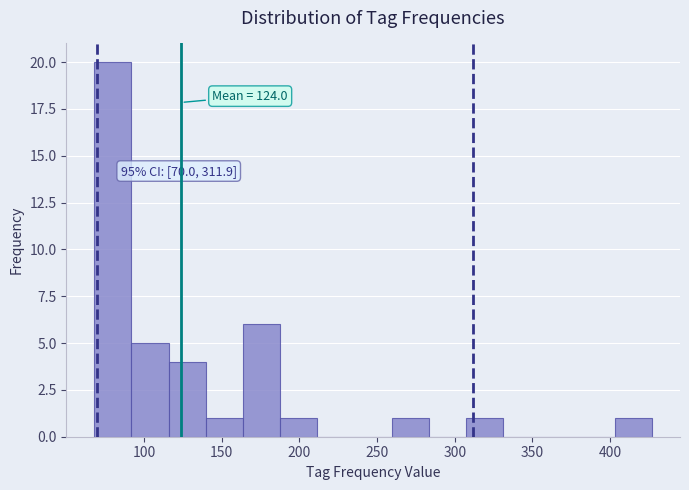

Over which range of the x-axis is the bar tallest?

70 to 90